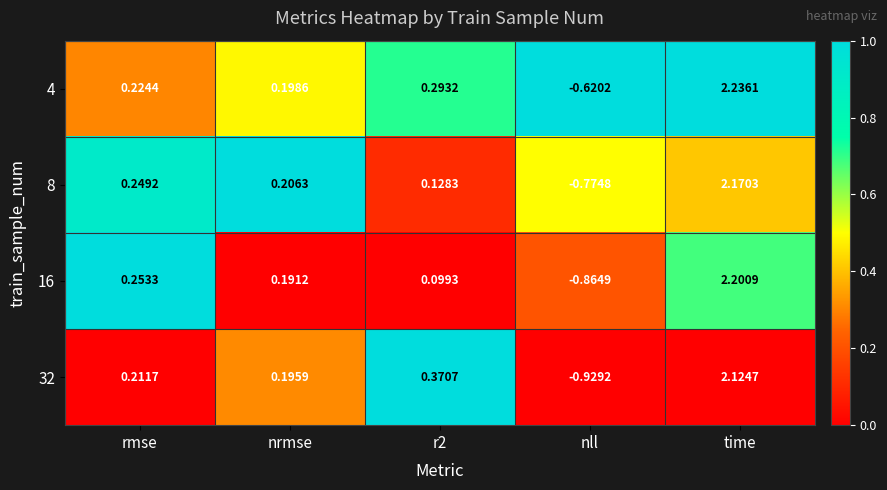

At which label does 16 first exceed 0?

rmse